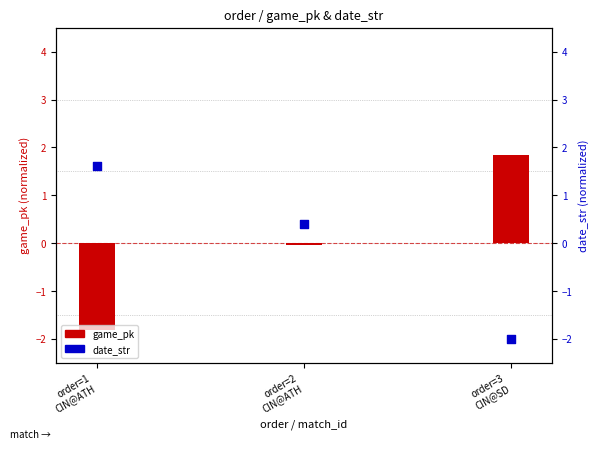

Is the value of date_str at order=2
CIN@ATH greater than the value of game_pk at order=3
CIN@SD?

No